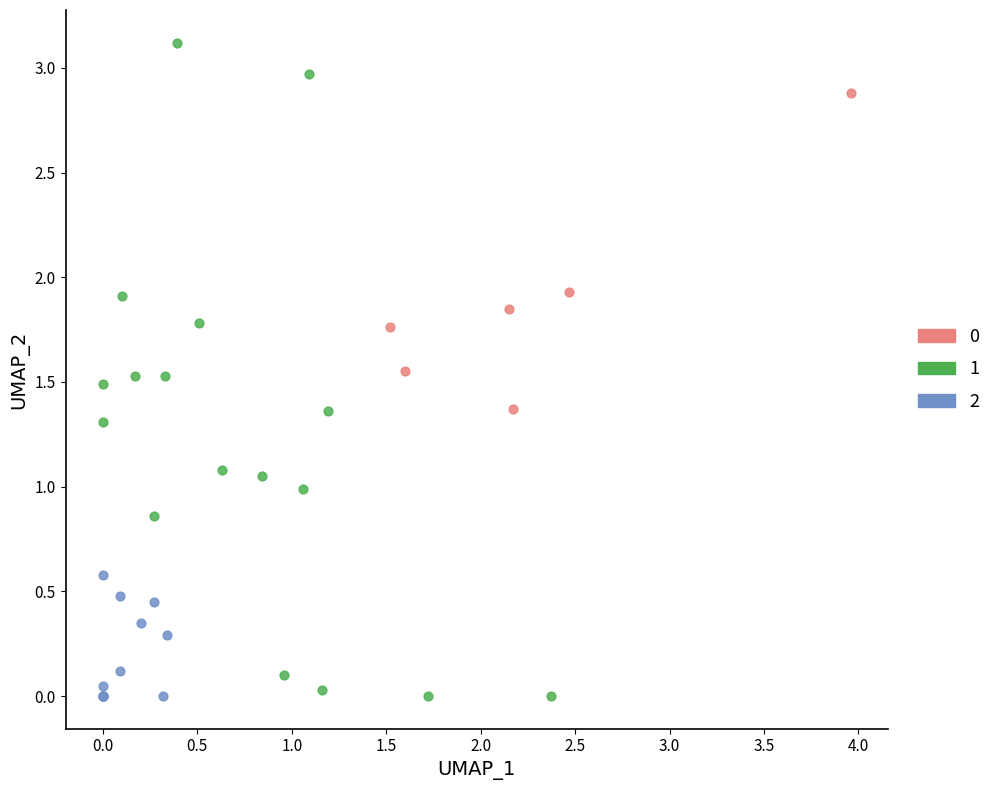

Which series has the largest Y range (max minus min)?

1